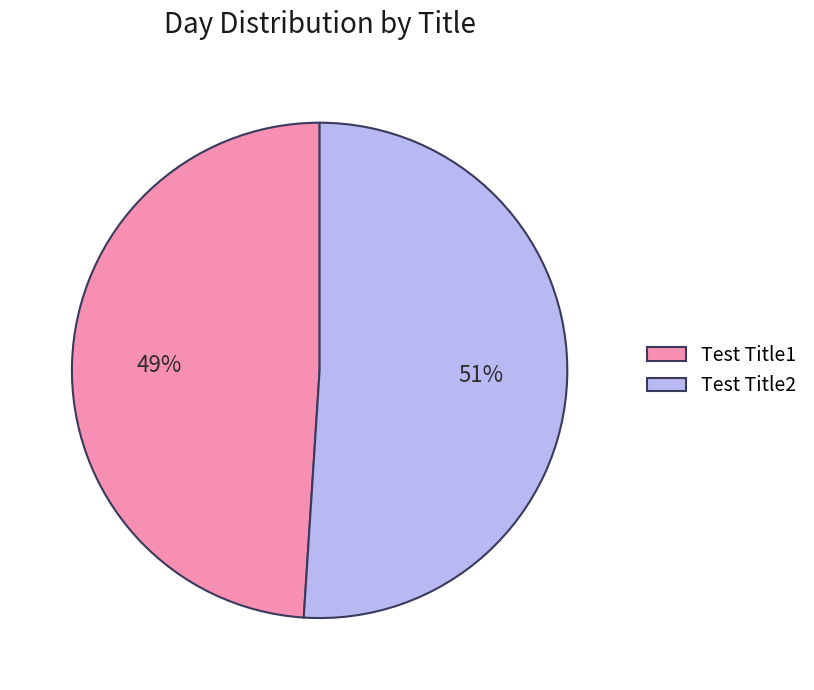

To the nearest percent, what is the difference between the largest and smallest slice percentages?

2%